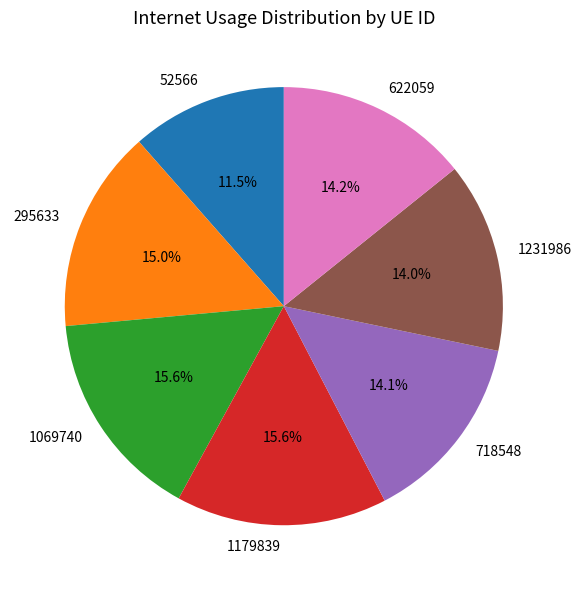

The 718548 slice represents 14% of the pie. True or false?

True